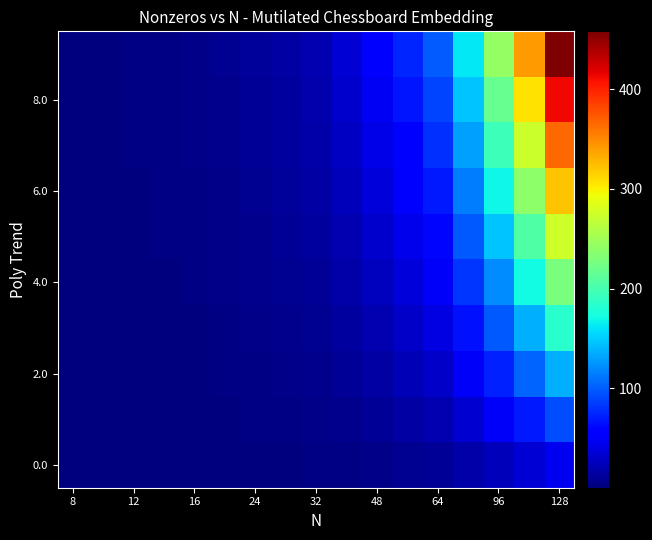

At how many categories does at least one series exceed 160?

4